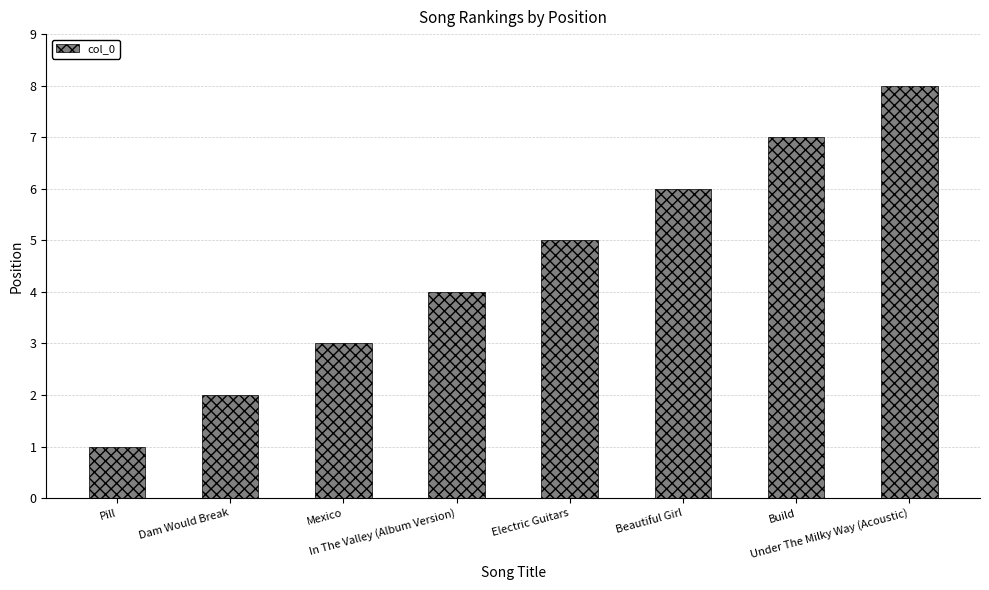

Reading left to right, what are all the values shown in this chart?

Pill=1	Dam Would Break=2	Mexico=3	In The Valley (Album Version)=4	Electric Guitars=5	Beautiful Girl=6	Build=7	Under The Milky Way (Acoustic)=8